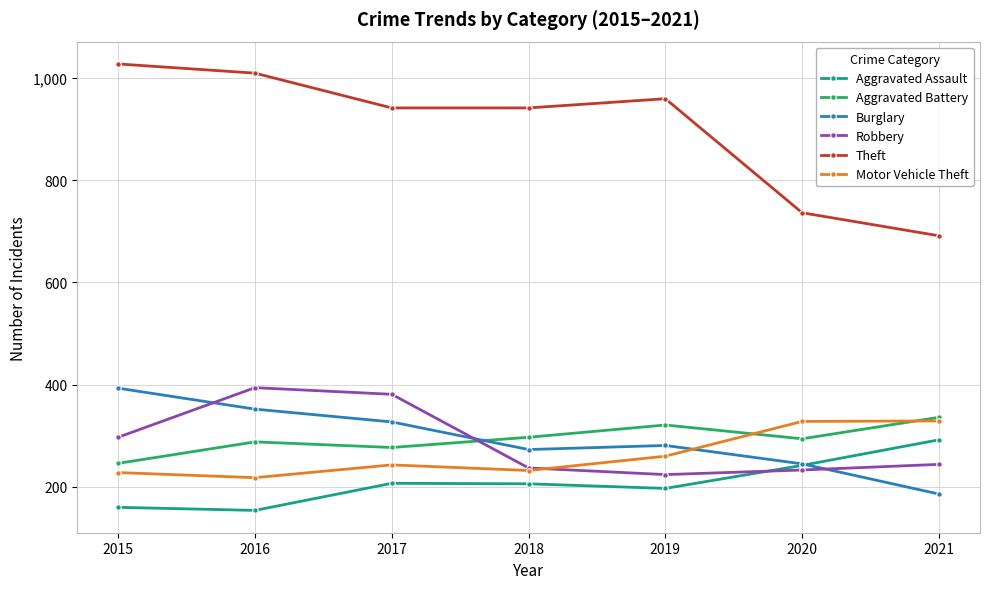

Which category has the highest value across all series?

2015